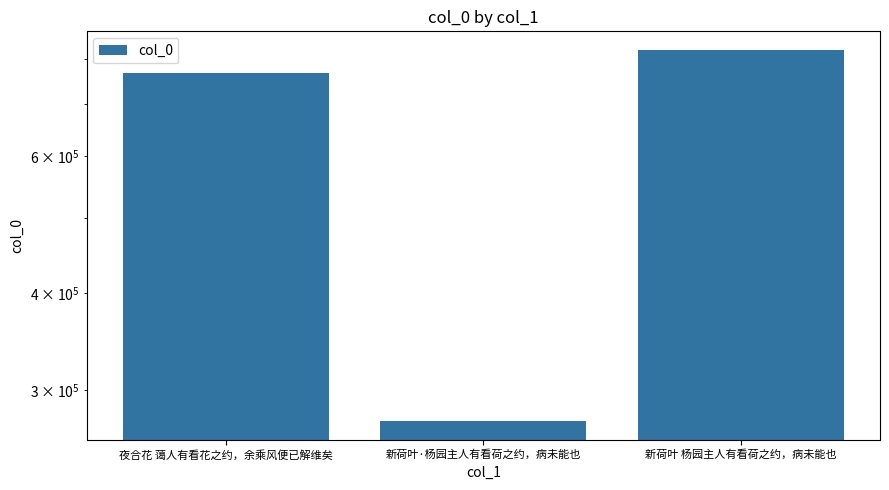

Is it true that the value at 新荷叶 杨园主人有看荷之约，病未能也 is 821175?

True